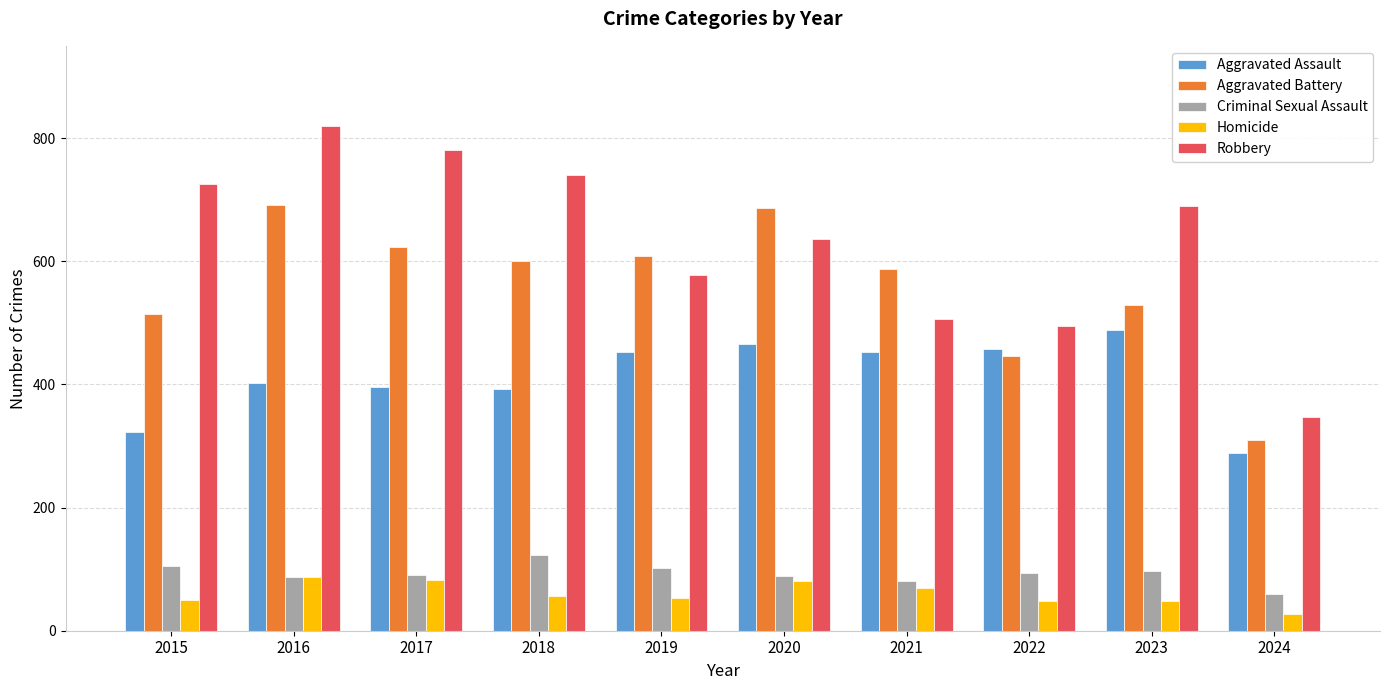

What is the difference between the Robbery values at 2016 and 2018?

78